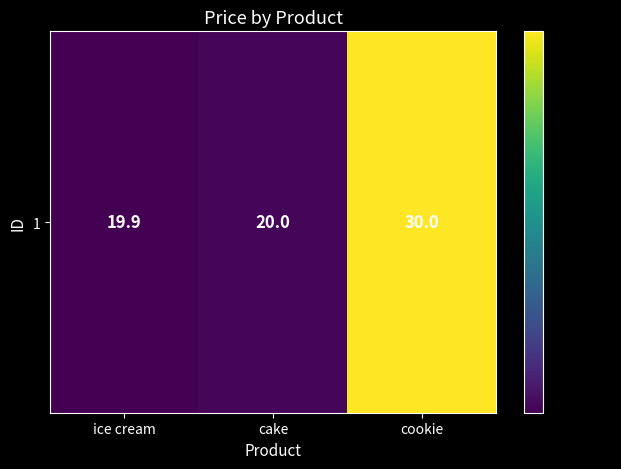

Where is the data nearest to the value 24?

cake